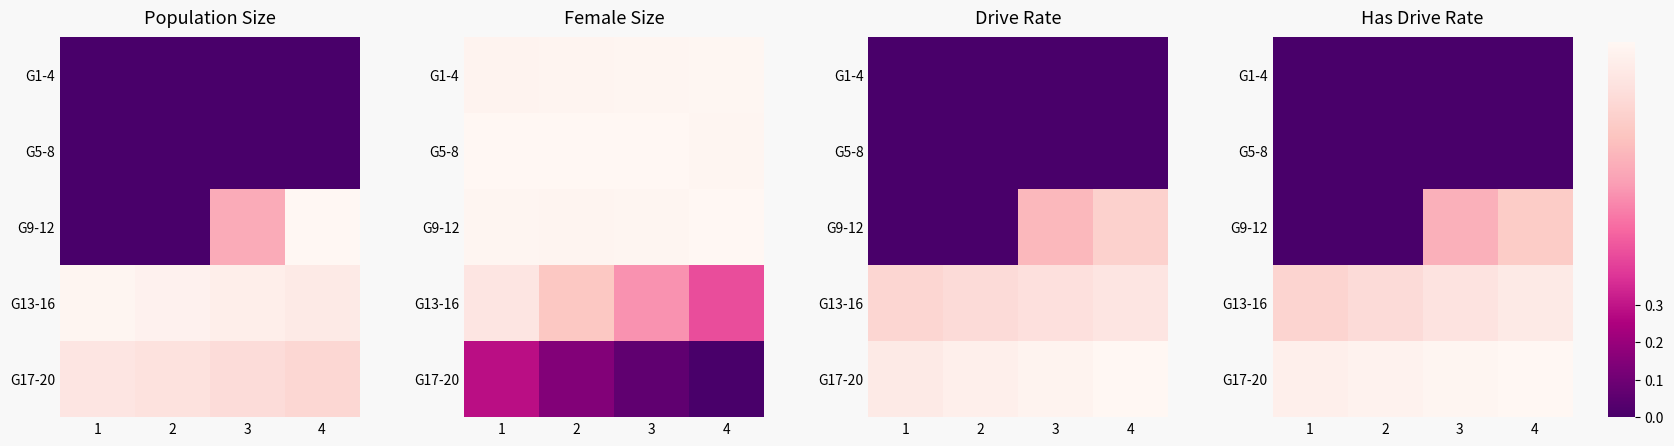

The value of G17-20 at 3 is 0.4. True or false?

False